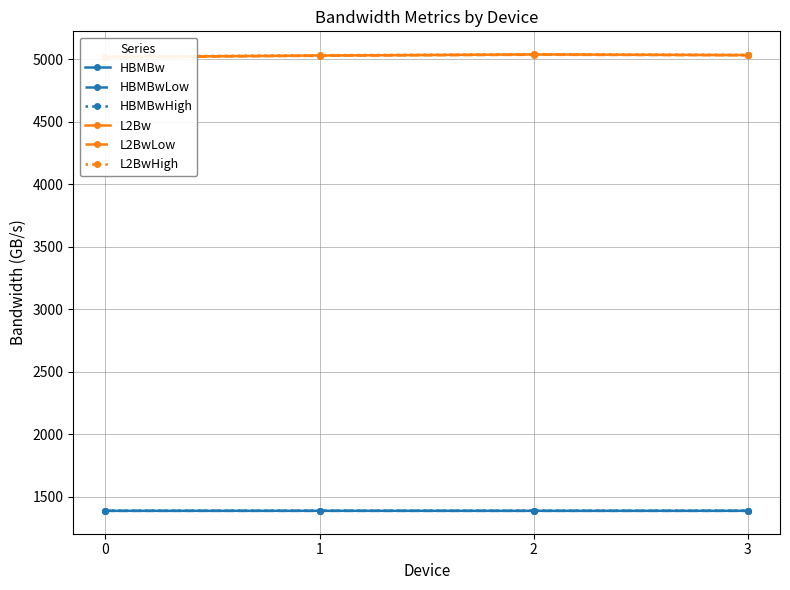

Reading left to right, what are all the values shown in this chart?

HBMBw: 0=1388.9	1=1389.0	2=1388.9	3=1389.0
HBMBwLow: 0=1388.3	1=1388.4	2=1388.3	3=1388.4
HBMBwHigh: 0=1389.4	1=1389.6	2=1389.4	3=1389.5
L2Bw: 0=5017.1	1=5028.6	2=5037.0	3=5032.1
L2BwLow: 0=5014.1	1=5026.4	2=5034.7	3=5030.6
L2BwHigh: 0=5020.1	1=5030.8	2=5039.4	3=5033.7